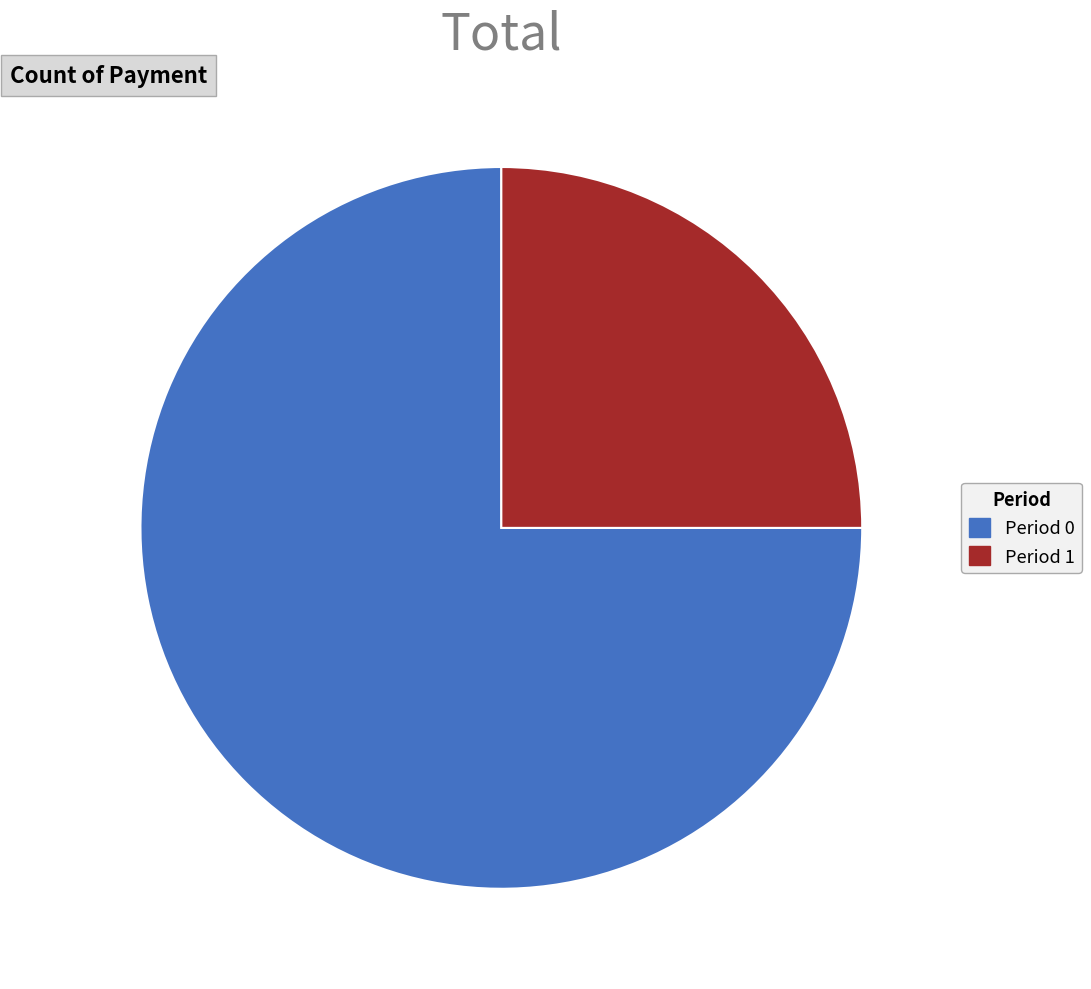

What is the smallest slice in the pie chart?

Period 1